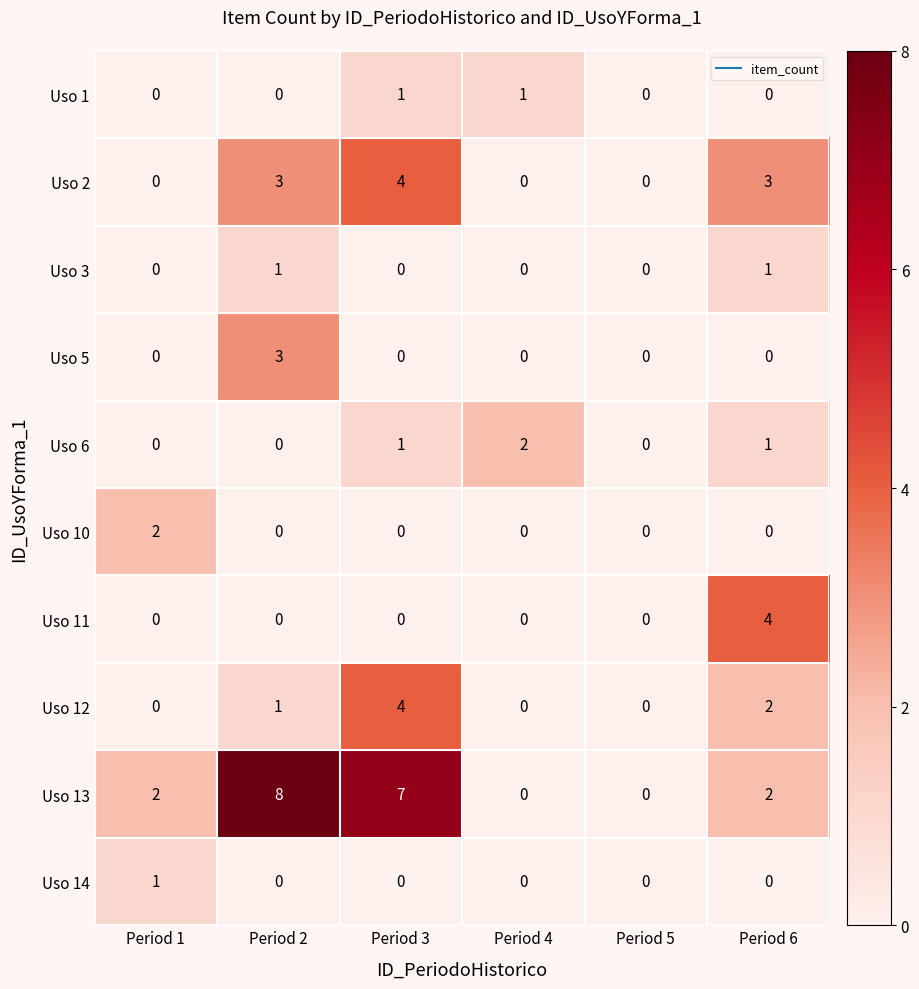

Which series has the largest total across all categories?

Uso 13